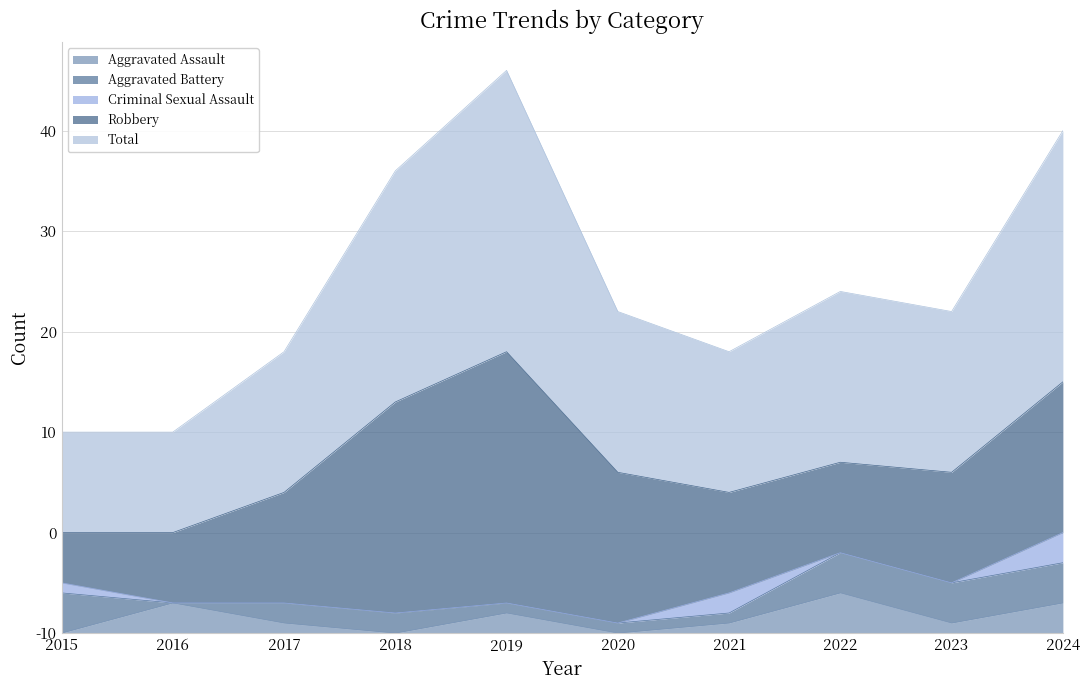

What is the sum of all Aggravated Battery values?

23